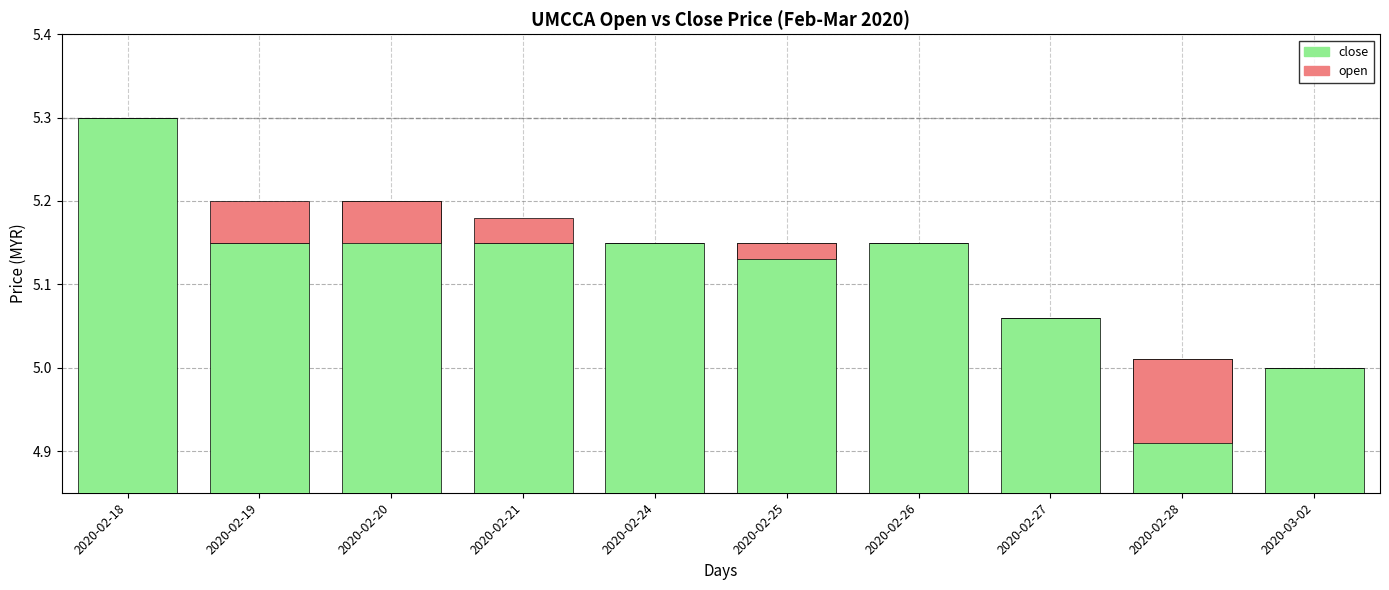

What is the label of the 2nd bar from the left?

2020-02-19